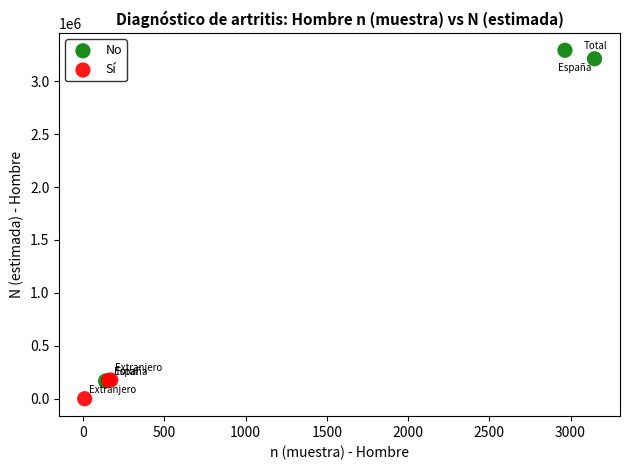

Which series reaches the maximum Y coordinate?

No